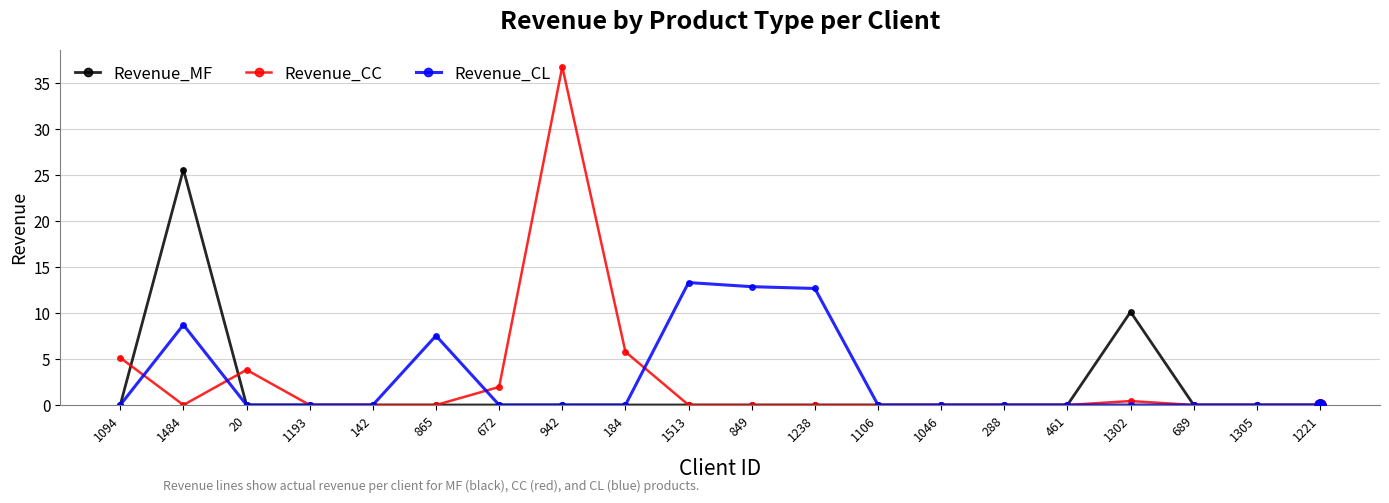

Reading left to right, extract all data points from this chart.

Revenue_MF: 0.0	25.6	0.0	0.0	0.0	0.0	0.0	0.0	0.0	0.0	0.0	0.0	0.0	0.0	0.0	0.0	10.1	0.0	0.0	0.0
Revenue_CC: 5.1	0.0	3.8	0.0	0.0	0.0	2.0	36.8	5.8	0.0	0.0	0.0	0.0	0.0	0.0	0.0	0.4	0.0	0.0	0.0
Revenue_CL: 0.0	8.7	0.0	0.0	0.0	7.5	0.0	0.0	0.0	13.3	12.9	12.7	0.0	0.0	0.0	0.0	0.0	0.0	0.0	0.0